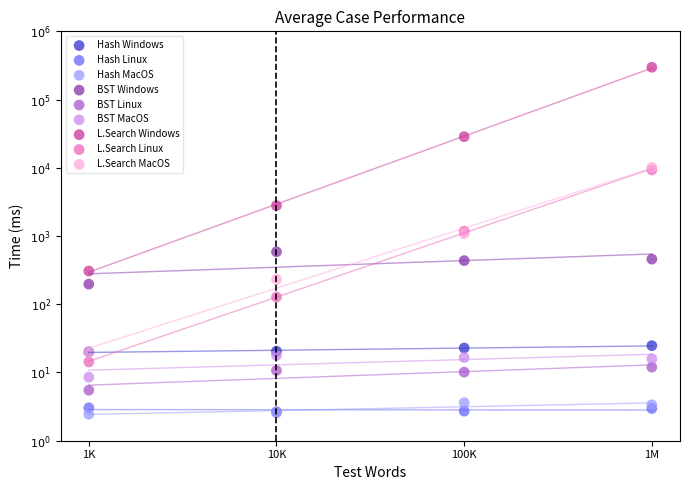

Which series reaches the maximum Y coordinate?

L.Search Windows